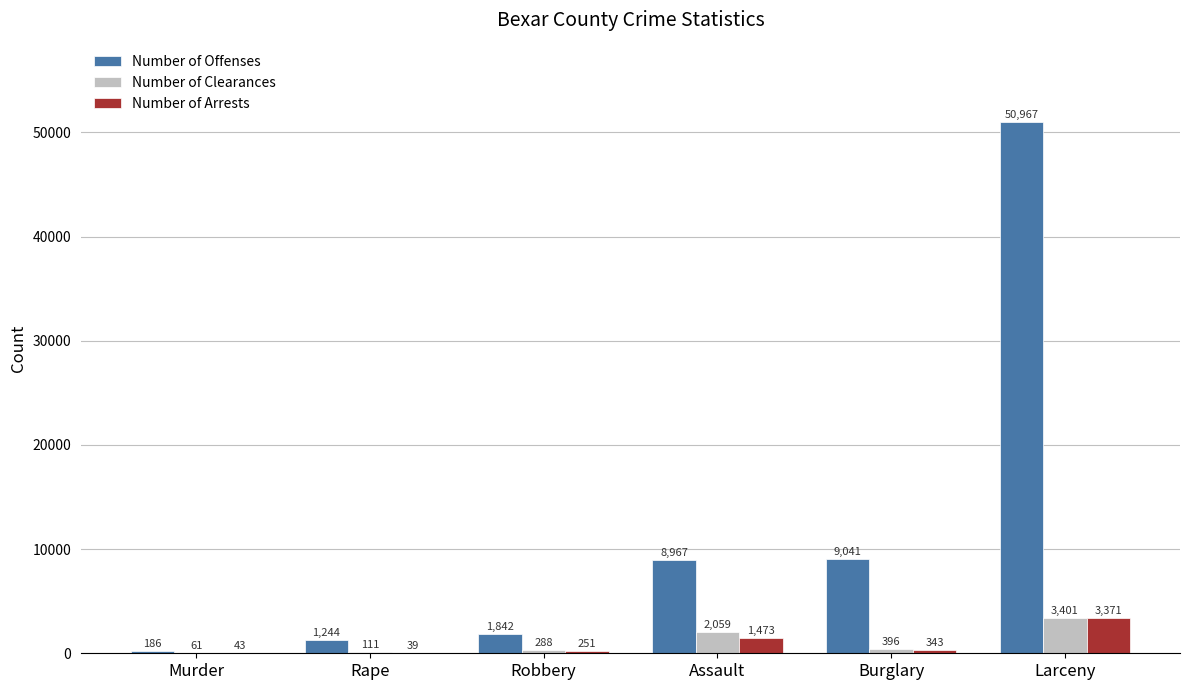

At which label does Number of Clearances first exceed 396?

Assault